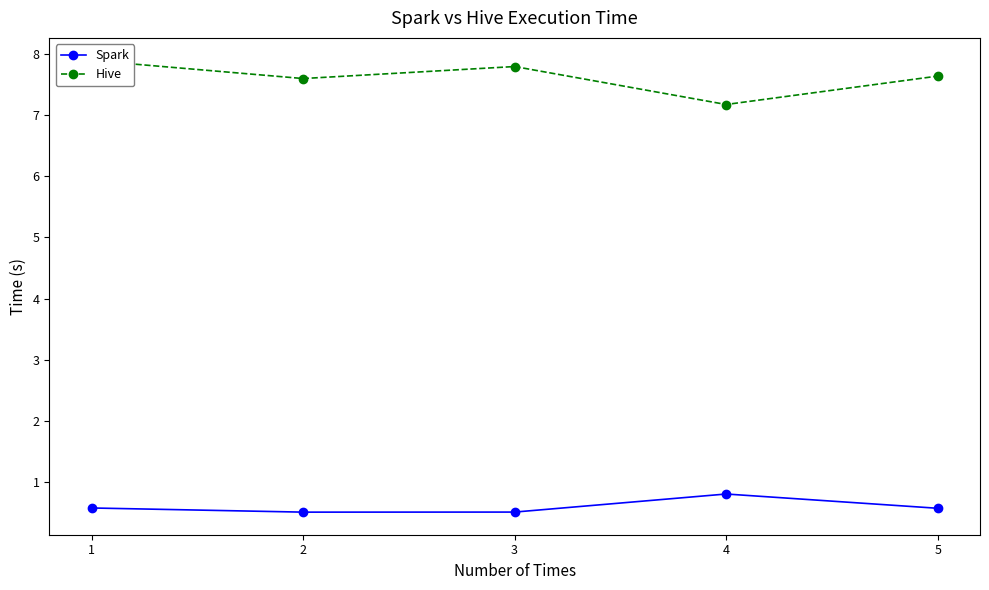

Which series has the largest range (max minus min)?

Hive